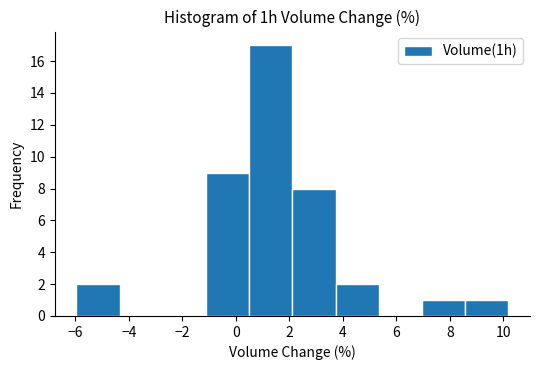

Reading left to right, transcribe this chart: for each bar, give the range it covers on the x-axis and its height. Neither the bar edges nor the heights are printed on the chart, so give them approximately, as read against the axes.

-6.0 to -4.4: 2
-4.4 to -2.8: 0
-2.8 to -1.2: 0
-1.2 to 0.6: 9
0.6 to 2.2: 17
2.2 to 3.8: 8
3.8 to 5.4: 2
5.4 to 7.0: 0
7.0 to 8.6: 1
8.6 to 10.2: 1